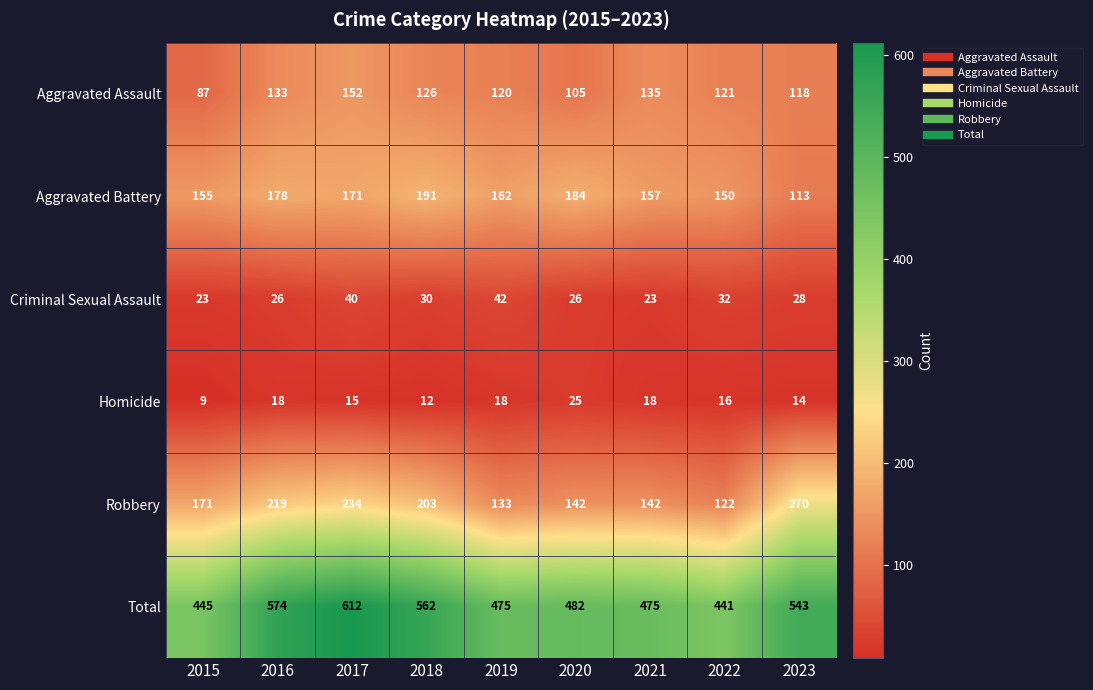

What value does the Aggravated Assault series have at 2019, to the nearest 10?

120